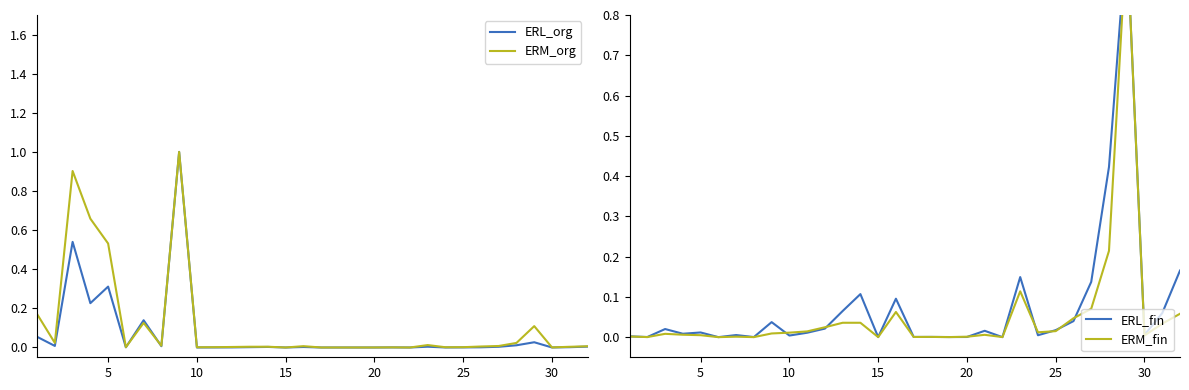

What is the highest value of the ERM_org series?

1.0